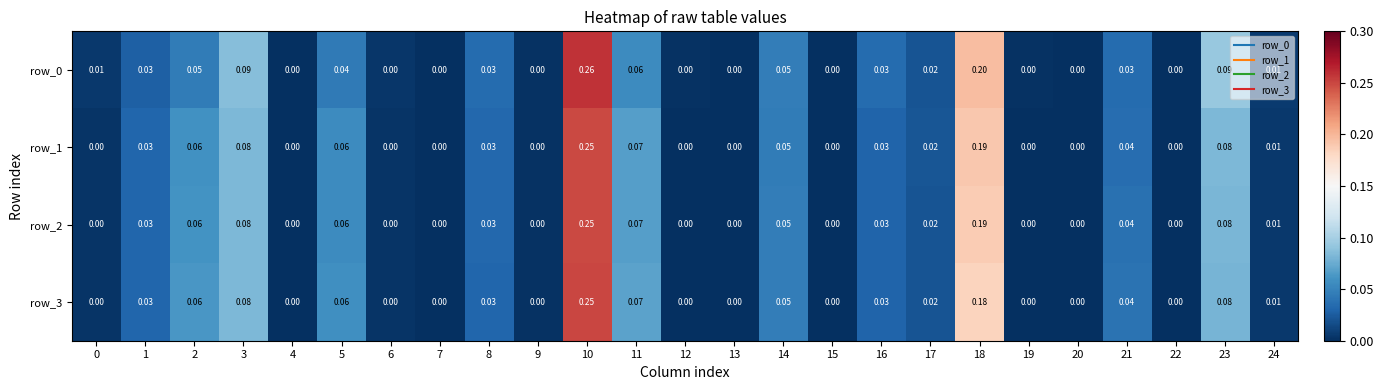

At which category does the chart reach its peak across all series?

10